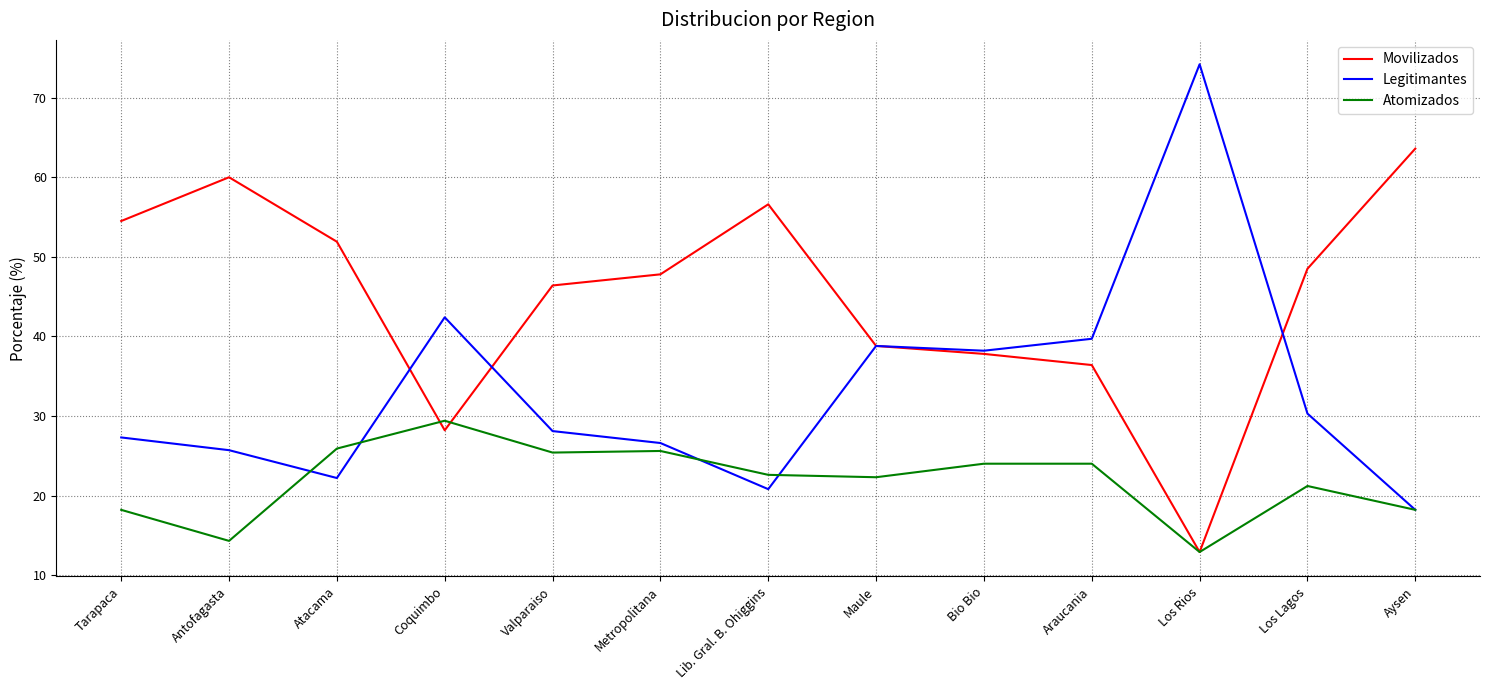

What is the approximate value of Legitimantes at Valparaiso?

28.1